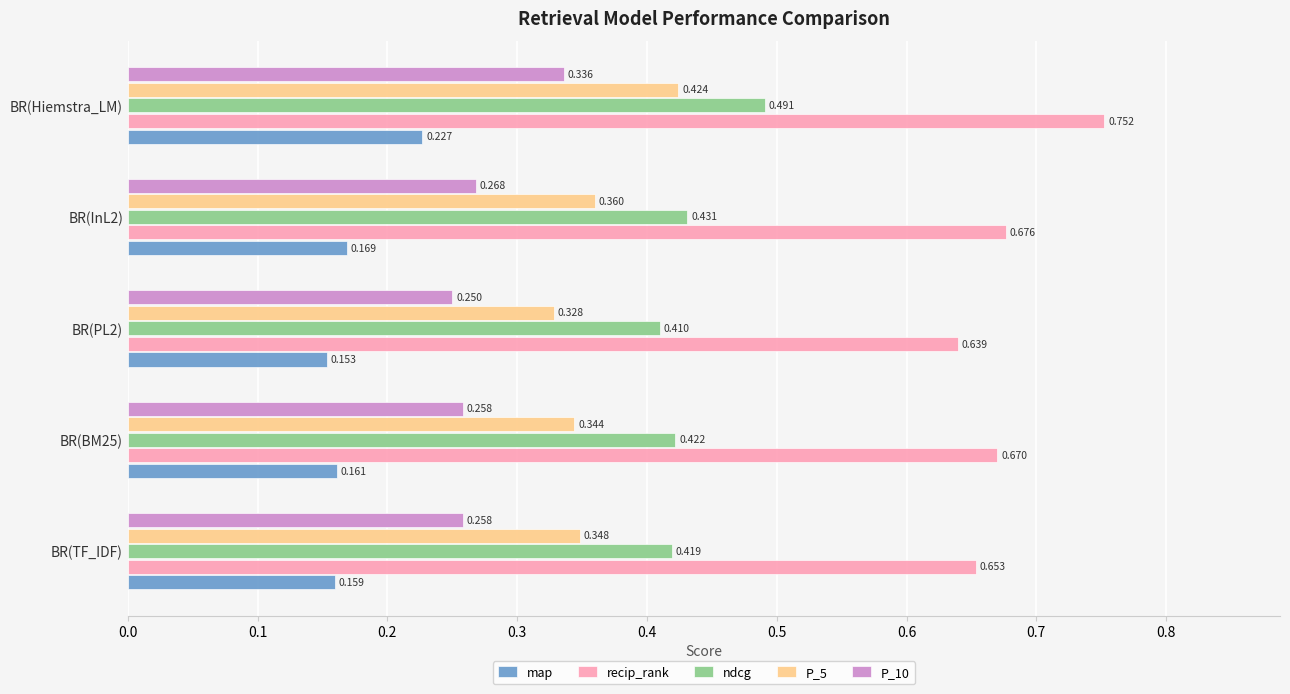

At which category is the sum across all series the highest?

BR(Hiemstra_LM)